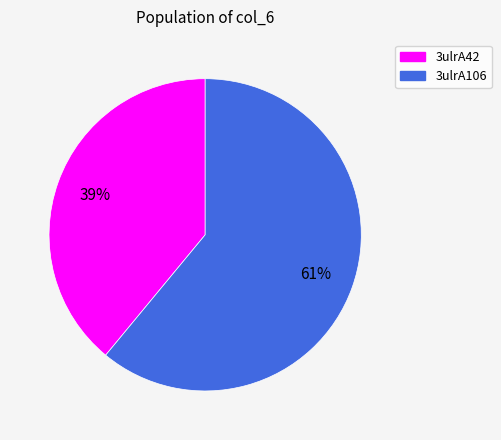

Combined, do 3ulrA106 and 3ulrA42 account for over 50%?

Yes